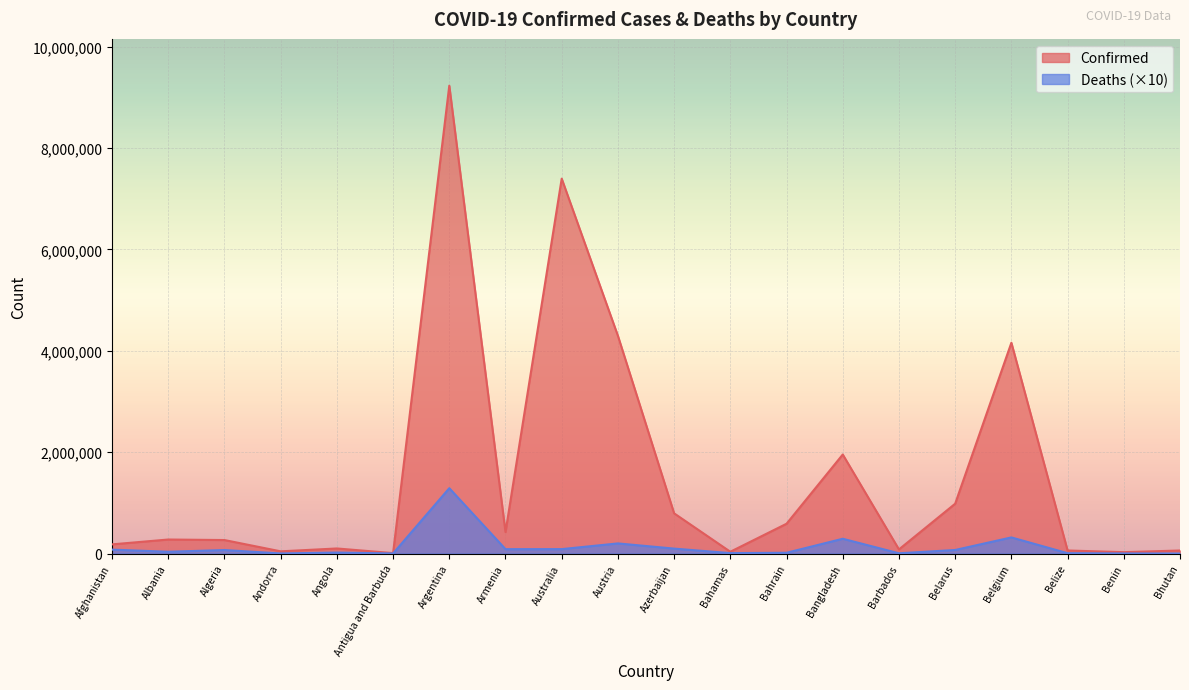

How many values in the Deaths series exceed 68750?

9